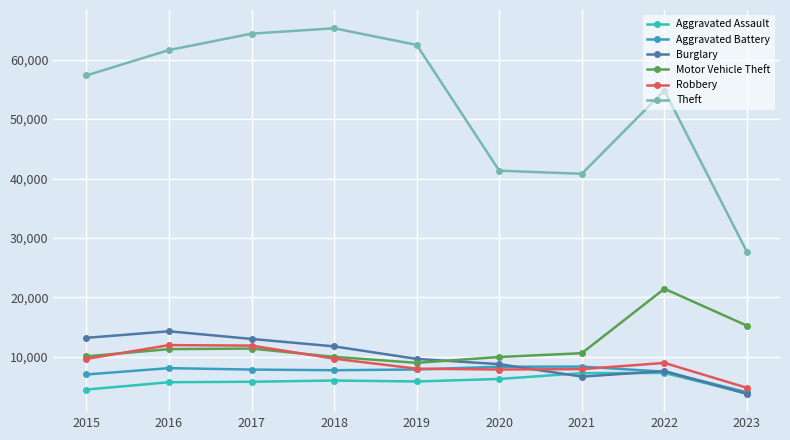

How many data points in Motor Vehicle Theft are less than 10601?

4